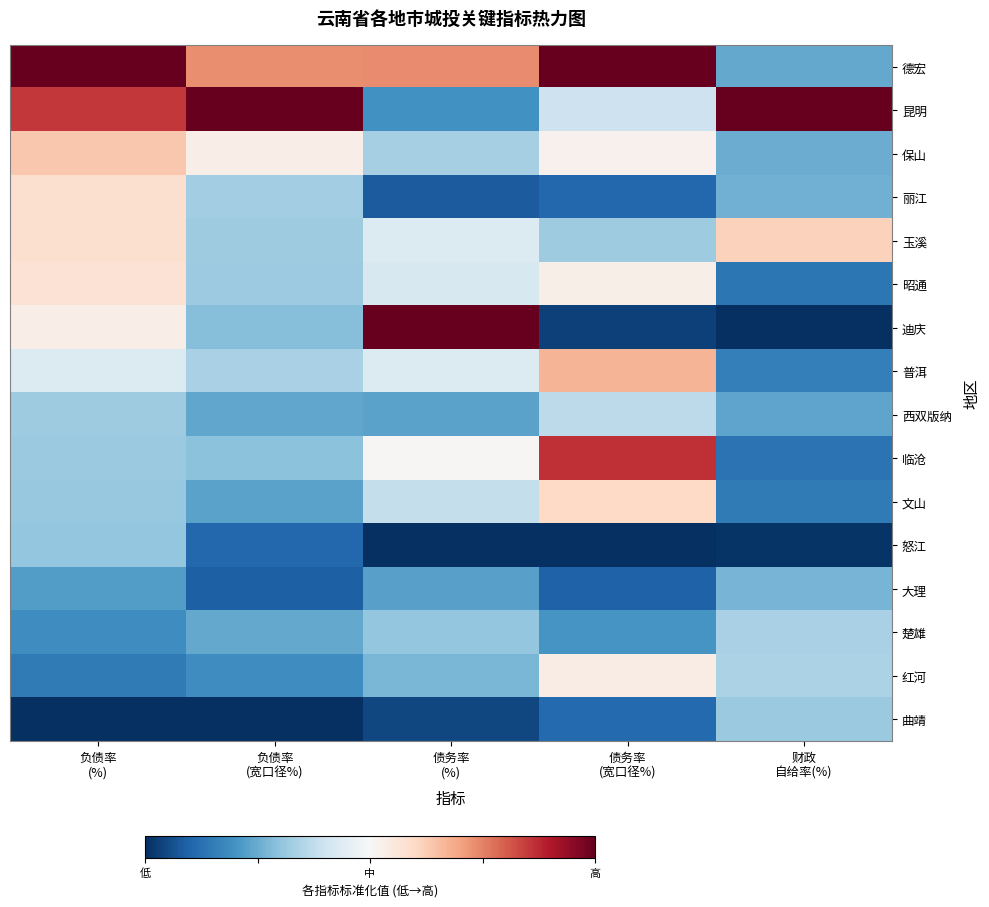

Reading left to right, list all the values displayed in this chart.

德宏: 负债率
(%)=1.0	负债率
(宽口径%)=0.7	债务率
(%)=0.7	债务率
(宽口径%)=1.0	财政
自给率(%)=0.2
昆明: 负债率
(%)=0.9	负债率
(宽口径%)=1.0	债务率
(%)=0.2	债务率
(宽口径%)=0.4	财政
自给率(%)=1.0
保山: 负债率
(%)=0.6	负债率
(宽口径%)=0.5	债务率
(%)=0.3	债务率
(宽口径%)=0.5	财政
自给率(%)=0.3
丽江: 负债率
(%)=0.6	负债率
(宽口径%)=0.3	债务率
(%)=0.1	债务率
(宽口径%)=0.1	财政
自给率(%)=0.3
玉溪: 负债率
(%)=0.6	负债率
(宽口径%)=0.3	债务率
(%)=0.4	债务率
(宽口径%)=0.3	财政
自给率(%)=0.6
昭通: 负债率
(%)=0.6	负债率
(宽口径%)=0.3	债务率
(%)=0.4	债务率
(宽口径%)=0.5	财政
自给率(%)=0.1
迪庆: 负债率
(%)=0.5	负债率
(宽口径%)=0.3	债务率
(%)=1.0	债务率
(宽口径%)=0.0	财政
自给率(%)=0.0
普洱: 负债率
(%)=0.4	负债率
(宽口径%)=0.3	债务率
(%)=0.4	债务率
(宽口径%)=0.7	财政
自给率(%)=0.2
西双版纳: 负债率
(%)=0.3	负债率
(宽口径%)=0.2	债务率
(%)=0.2	债务率
(宽口径%)=0.4	财政
自给率(%)=0.2
临沧: 负债率
(%)=0.3	负债率
(宽口径%)=0.3	债务率
(%)=0.5	债务率
(宽口径%)=0.9	财政
自给率(%)=0.1
文山: 负债率
(%)=0.3	负债率
(宽口径%)=0.2	债务率
(%)=0.4	债务率
(宽口径%)=0.6	财政
自给率(%)=0.1
怒江: 负债率
(%)=0.3	负债率
(宽口径%)=0.1	债务率
(%)=0.0	债务率
(宽口径%)=0.0	财政
自给率(%)=0.0
大理: 负债率
(%)=0.2	负债率
(宽口径%)=0.1	债务率
(%)=0.2	债务率
(宽口径%)=0.1	财政
自给率(%)=0.3
楚雄: 负债率
(%)=0.2	负债率
(宽口径%)=0.2	债务率
(%)=0.3	债务率
(宽口径%)=0.2	财政
自给率(%)=0.3
红河: 负债率
(%)=0.1	负债率
(宽口径%)=0.2	债务率
(%)=0.3	债务率
(宽口径%)=0.5	财政
自给率(%)=0.3
曲靖: 负债率
(%)=0.0	负债率
(宽口径%)=0.0	债务率
(%)=0.0	债务率
(宽口径%)=0.1	财政
自给率(%)=0.3